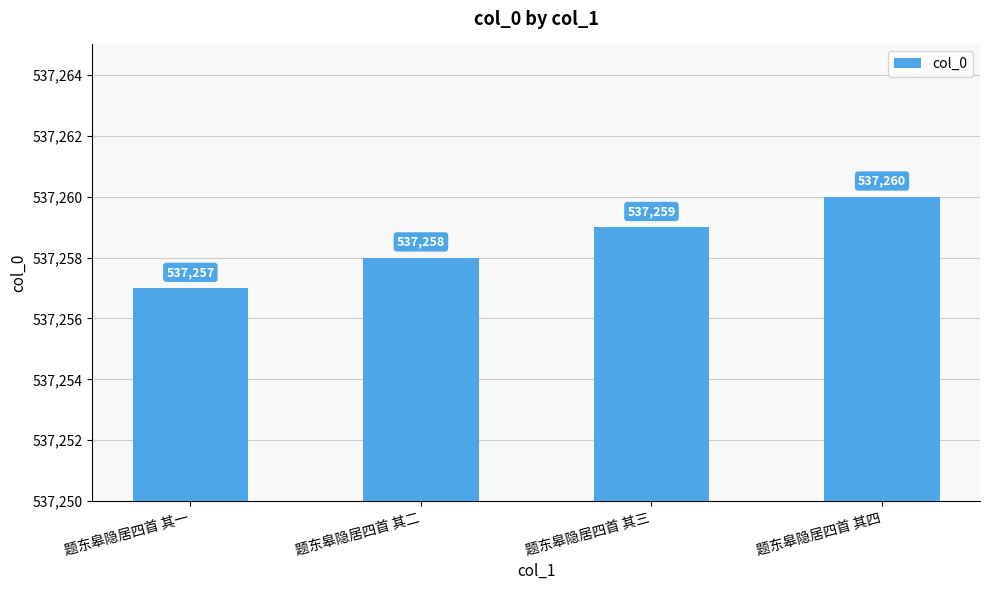

Reading left to right, what are all the values shown in this chart?

题东皋隐居四首 其一=537257	题东皋隐居四首 其二=537258	题东皋隐居四首 其三=537259	题东皋隐居四首 其四=537260